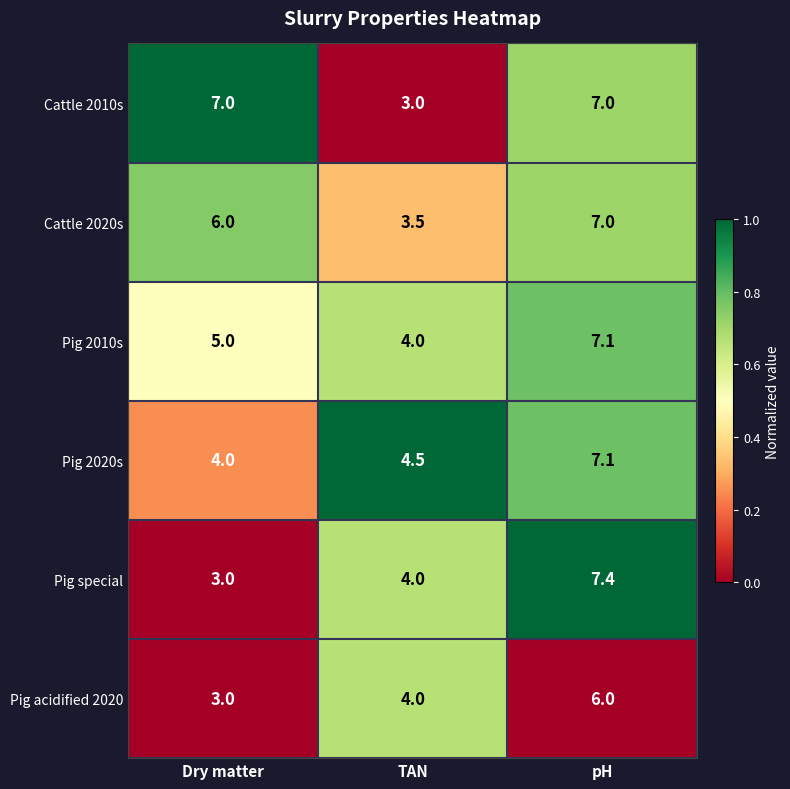

At which label is Pig 2020s closest to 5?

TAN